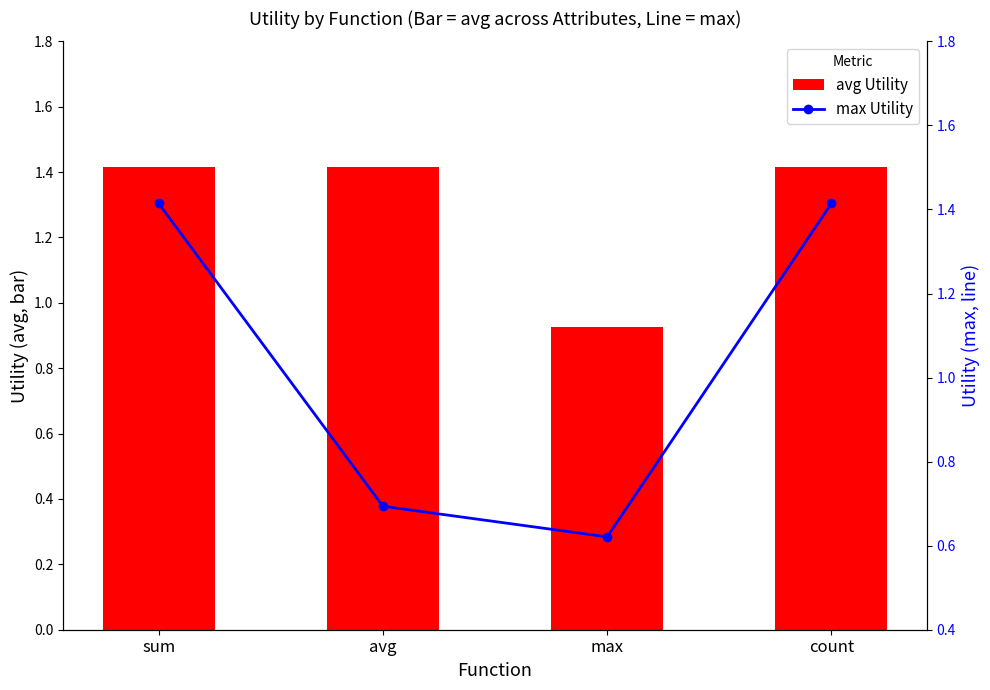

What is the value of the avg Utility bar at the 3rd from the left?

0.9